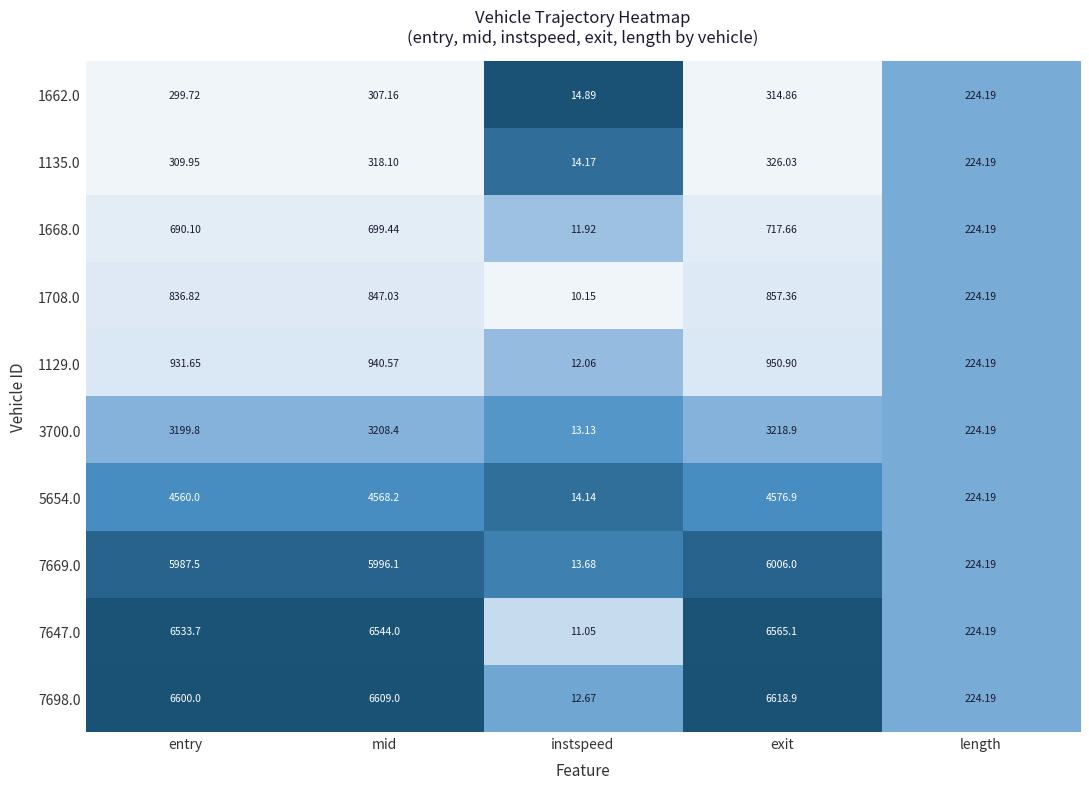

List the labels in order of 1708.0 value, largest first.

exit, mid, entry, length, instspeed